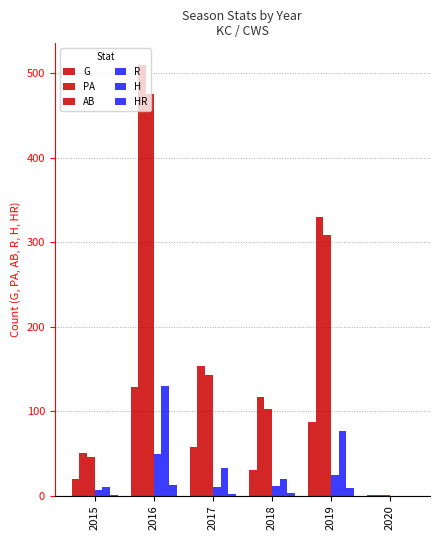

Count the number of categories in the chart.

6